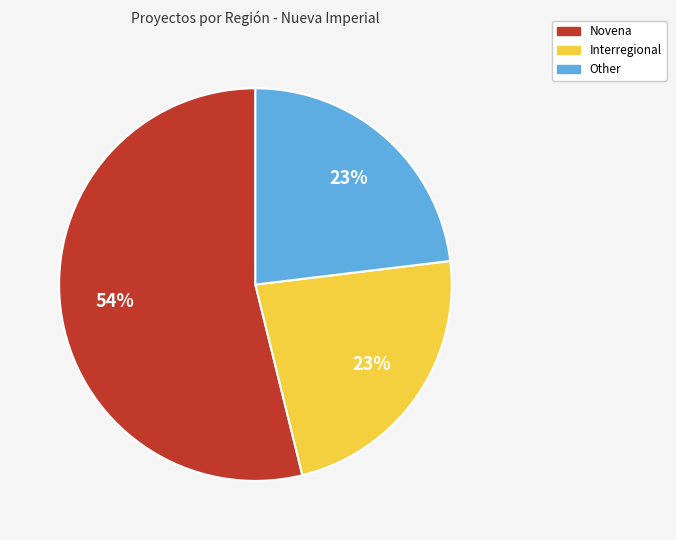

To the nearest percent, what is the difference between the Novena and Interregional slice percentages?

31%